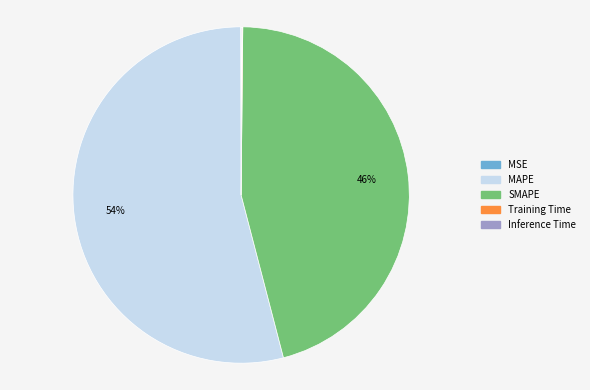

Does MAPE account for over 50% of the chart?

Yes